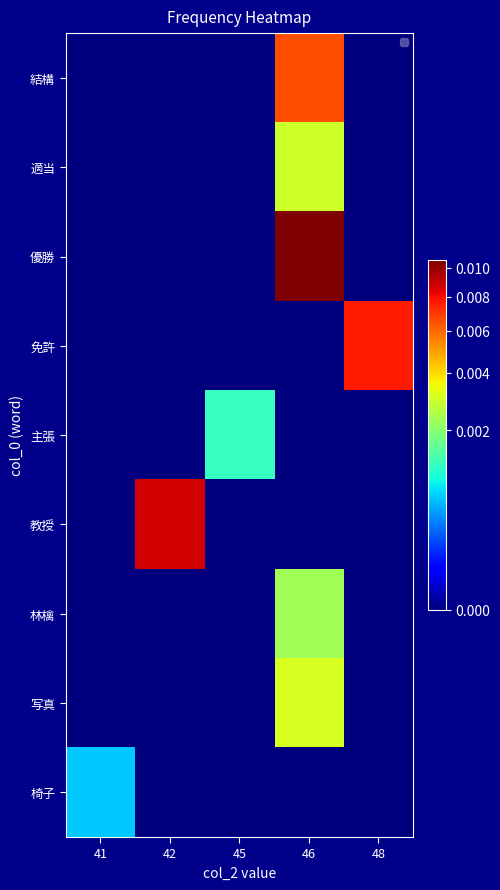

Which label corresponds to the smallest value in the chart?

41